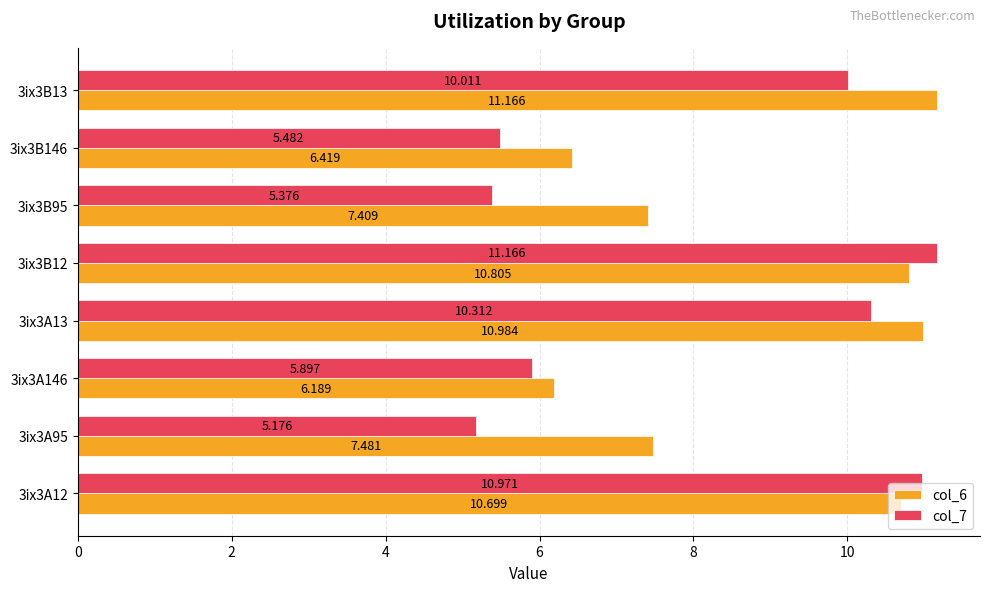

Which series has the largest range (max minus min)?

col_7